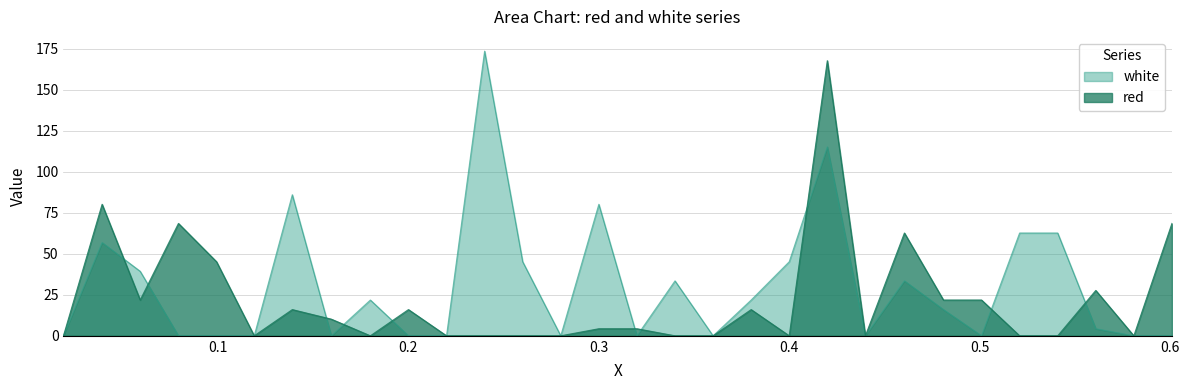

In white, how many points are higher than both neighbors (excluding endpoints)?

8